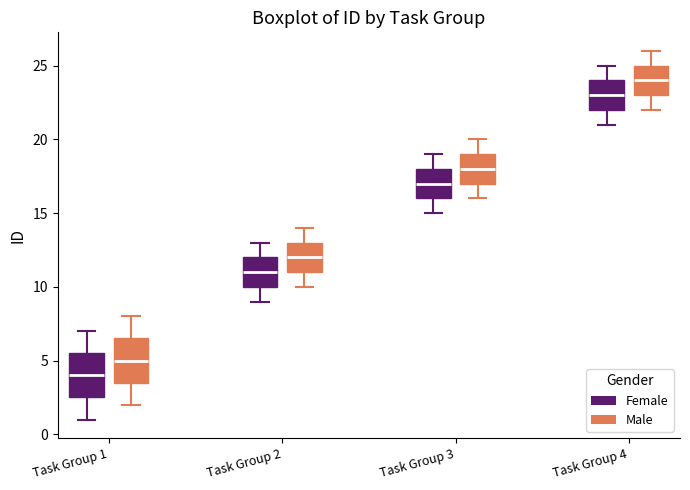

Which box has the lowest median line?

Task Group 1 (Female)